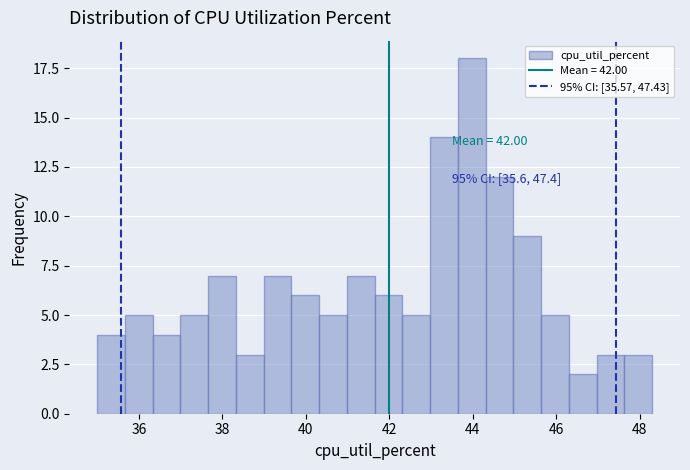

Read against the x-axis, roughly where is the centre of the tallest bar?

44.0